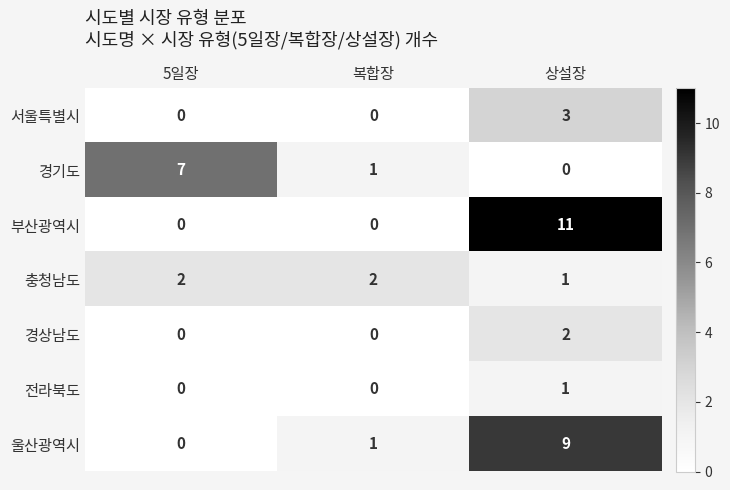

Reading left to right, extract all data points from this chart.

서울특별시: 5일장=0	복합장=0	상설장=3
경기도: 5일장=7	복합장=1	상설장=0
부산광역시: 5일장=0	복합장=0	상설장=11
충청남도: 5일장=2	복합장=2	상설장=1
경상남도: 5일장=0	복합장=0	상설장=2
전라북도: 5일장=0	복합장=0	상설장=1
울산광역시: 5일장=0	복합장=1	상설장=9